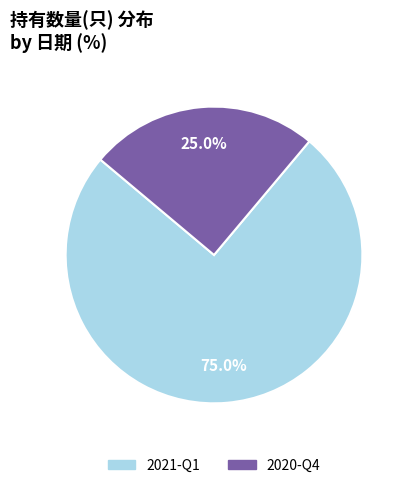

To the nearest percent, what is the average slice percentage?

50%